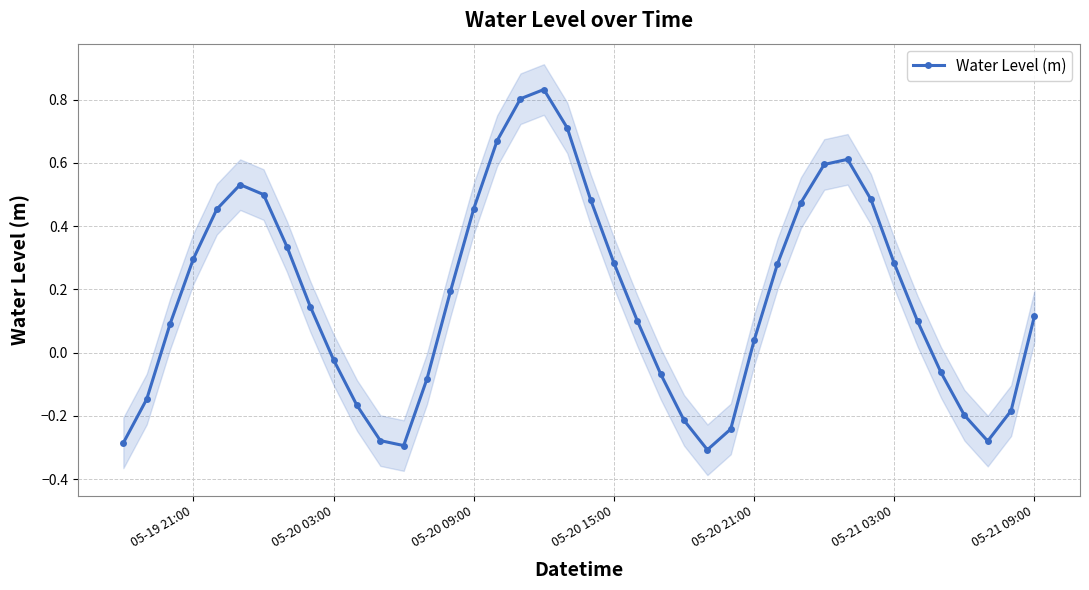

How many interior local peaks does the Water Level (m) series have?

3